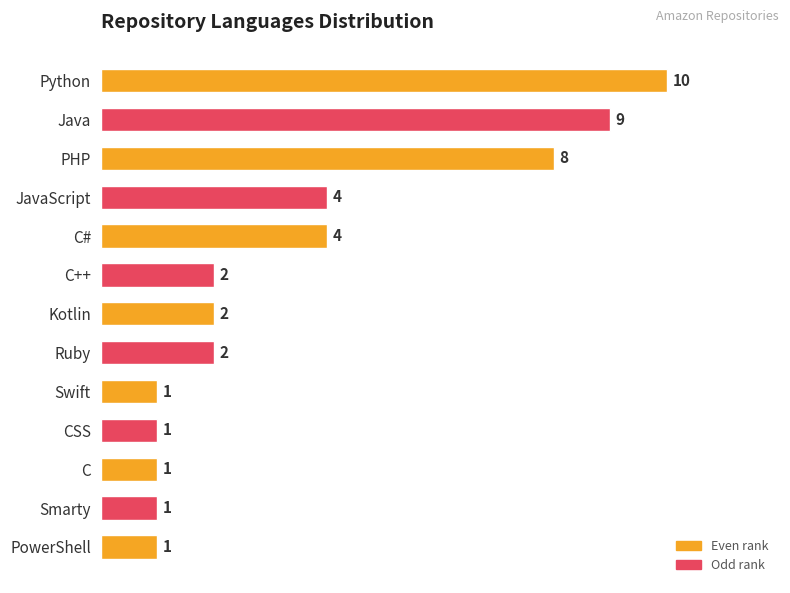

Reading bottom to top, transcribe all the data shown in this chart.

PowerShell=1	Smarty=1	C=1	CSS=1	Swift=1	Ruby=2	Kotlin=2	C++=2	C#=4	JavaScript=4	PHP=8	Java=9	Python=10